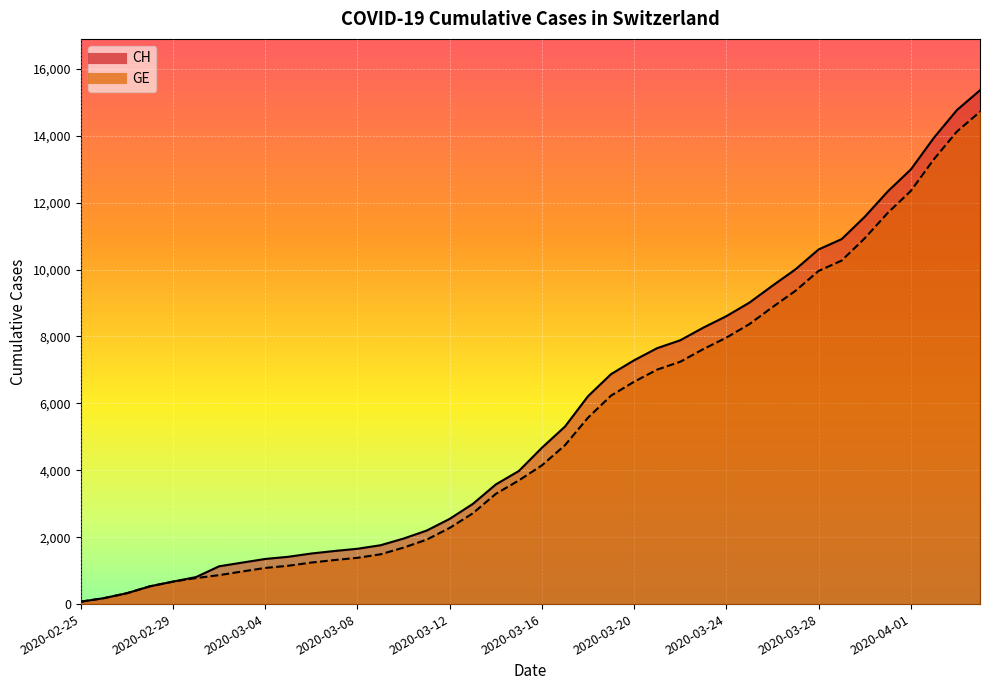

Count the number of categories in the chart.

40